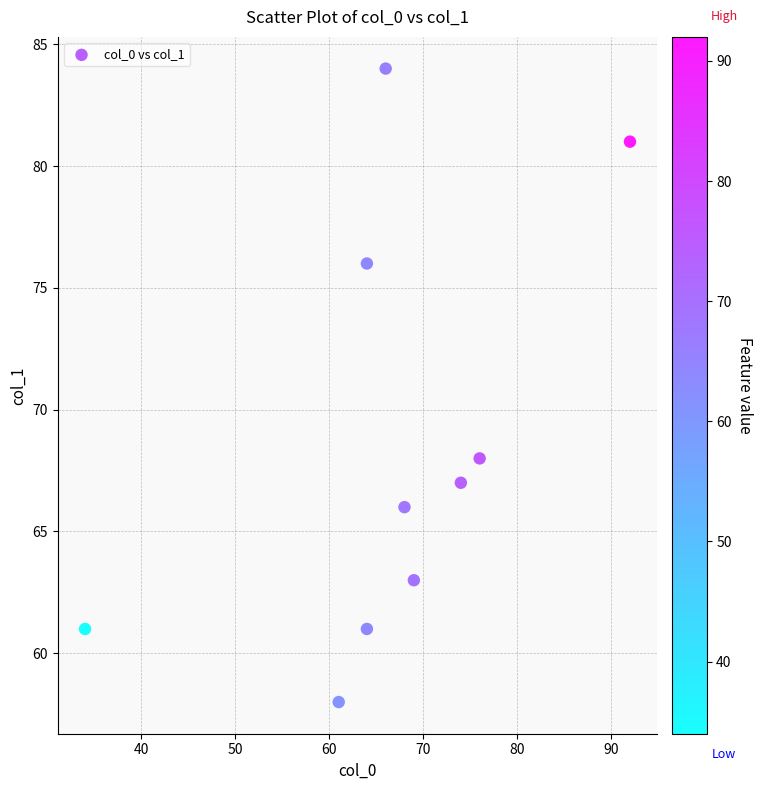

What Y value in the scatter plot is closest to 71?

68